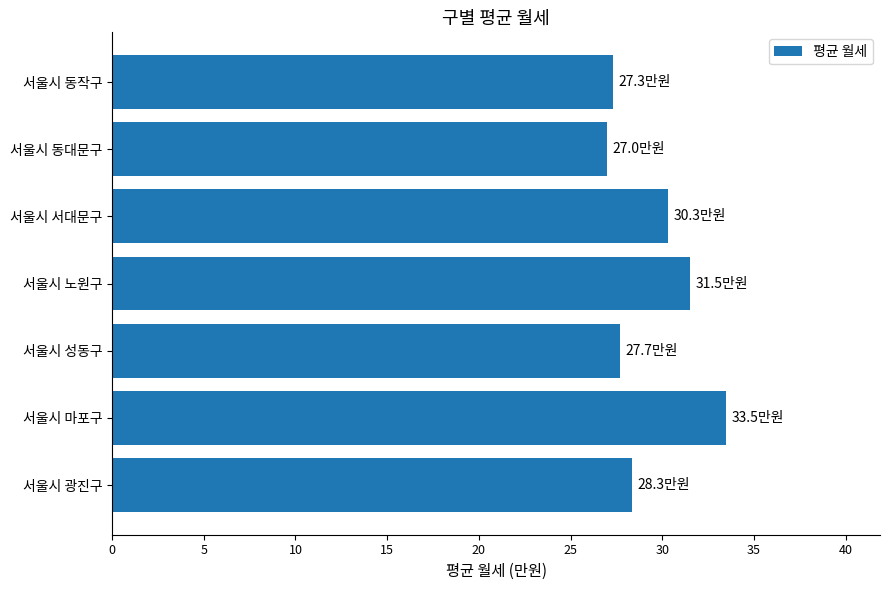

The chart shows a value of 46.8 at 서울시 동작구. True or false?

False